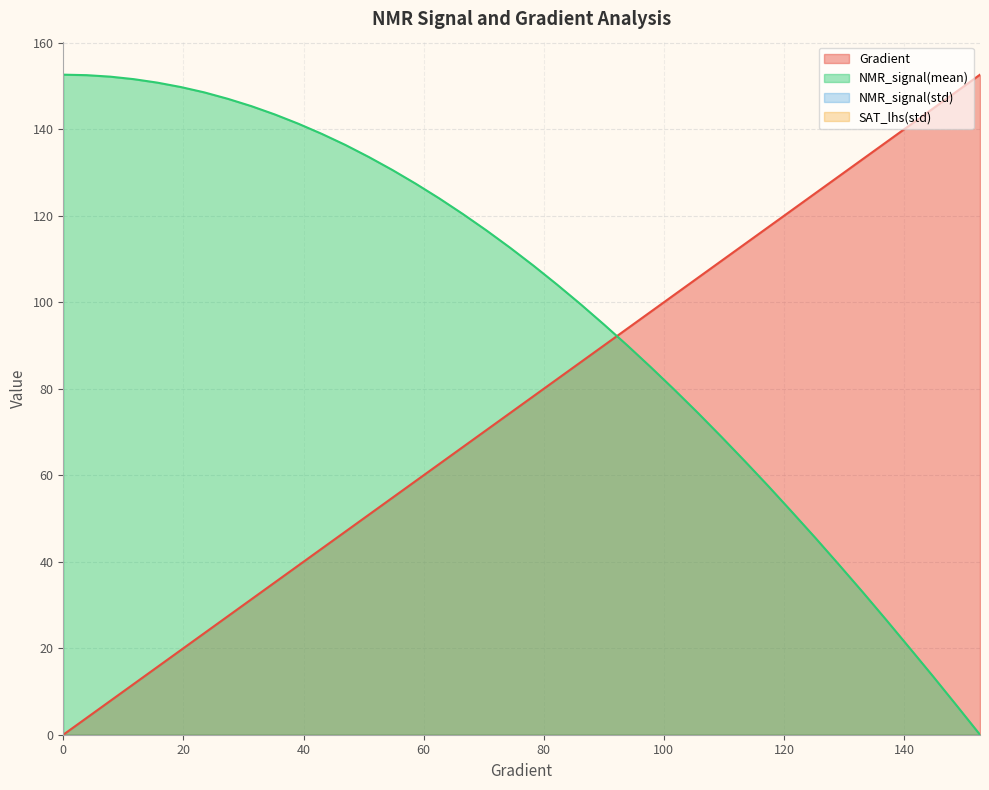

Reading left to right, extract all data points from this chart.

Gradient: 0=0.0	3.9138943248532287=3.9	7.8277886497064575=7.8	11.741682974559687=11.7	15.655577299412915=15.7	19.569471624266143=19.6	23.48336594911937=23.5	27.3972602739726=27.4	31.311154598825826=31.3	35.225048923679054=35.2	39.138943248532286=39.1	43.05283757338552=43.1	46.96673189823875=47.0	50.88062622309198=50.9	54.79452054794521=54.8	58.70841487279844=58.7	62.622309197651674=62.6	66.5362035225049=66.5	70.45009784735814=70.5	74.36399217221137=74.4	78.2778864970646=78.3	82.19178082191783=82.2	86.10567514677106=86.1	90.0195694716243=90.0	93.93346379647753=93.9	97.84735812133076=97.8	101.76125244618399=101.8	105.67514677103722=105.7	109.58904109589045=109.6	113.50293542074368=113.5	117.41682974559691=117.4	121.33072407045015=121.3	125.24461839530338=125.2	129.1585127201566=129.2	133.07240704500984=133.1	136.98630136986307=137.0	140.9001956947163=140.9	144.81409001956953=144.8	148.72798434442277=148.7	152.641878669276=152.6
NMR_signal(mean): 0=152.6	3.9138943248532287=152.5	7.8277886497064575=152.2	11.741682974559687=151.6	15.655577299412915=150.8	19.569471624266143=149.8	23.48336594911937=148.5	27.3972602739726=147.1	31.311154598825826=145.4	35.225048923679054=143.4	39.138943248532286=141.3	43.05283757338552=138.9	46.96673189823875=136.4	50.88062622309198=133.6	54.79452054794521=130.6	58.70841487279844=127.4	62.622309197651674=124.0	66.5362035225049=120.4	70.45009784735814=116.6	74.36399217221137=112.7	78.2778864970646=108.5	82.19178082191783=104.1	86.10567514677106=99.6	90.0195694716243=94.9	93.93346379647753=90.0	97.84735812133076=85.0	101.76125244618399=79.8	105.67514677103722=74.4	109.58904109589045=68.9	113.50293542074368=63.2	117.41682974559691=57.5	121.33072407045015=51.5	125.24461839530338=45.5	129.1585127201566=39.3	133.07240704500984=33.0	136.98630136986307=26.6	140.9001956947163=20.1	144.81409001956953=13.5	148.72798434442277=6.8	152.641878669276=0.0